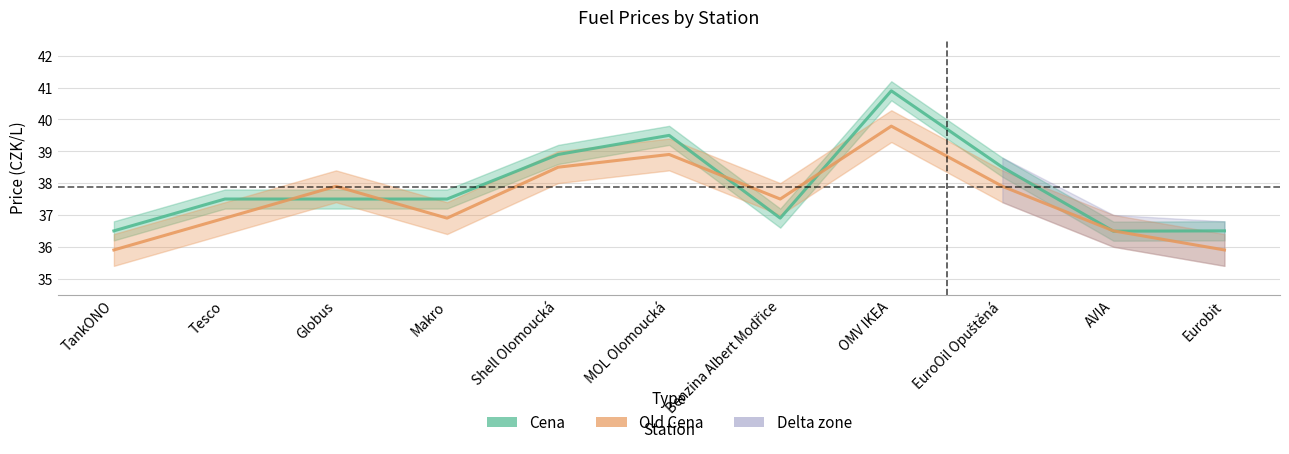

Which series has the largest total across all categories?

Cena